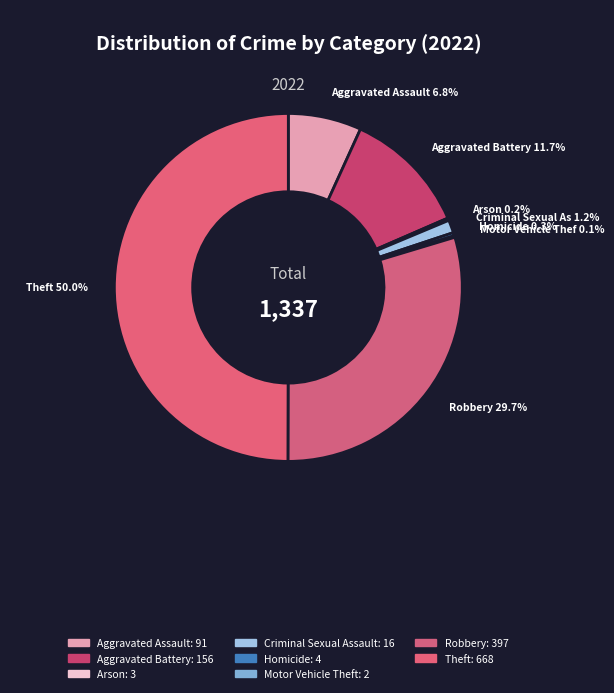

What is the total percentage of Aggravated Assault and Criminal Sexual Assault?

8.0%